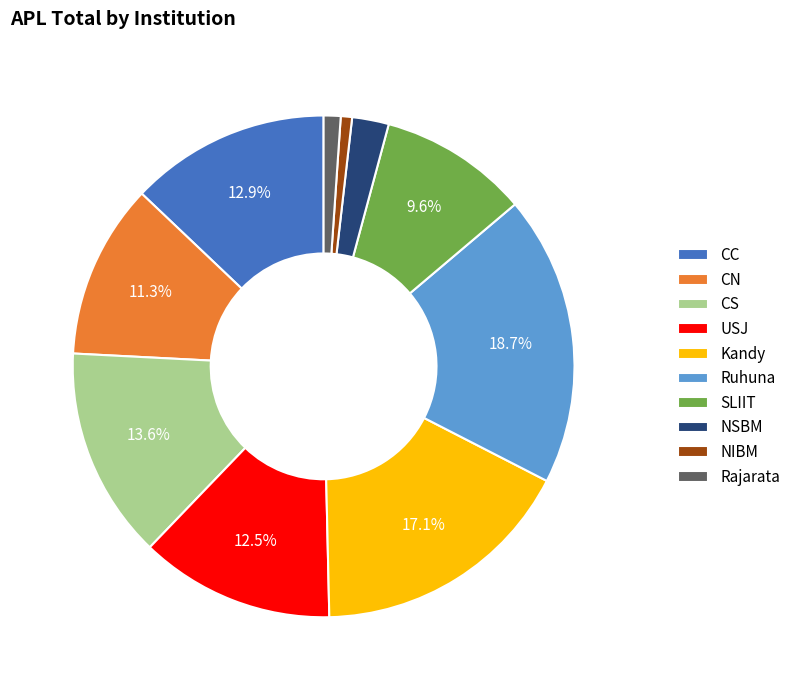

Is CC the majority of the pie?

No